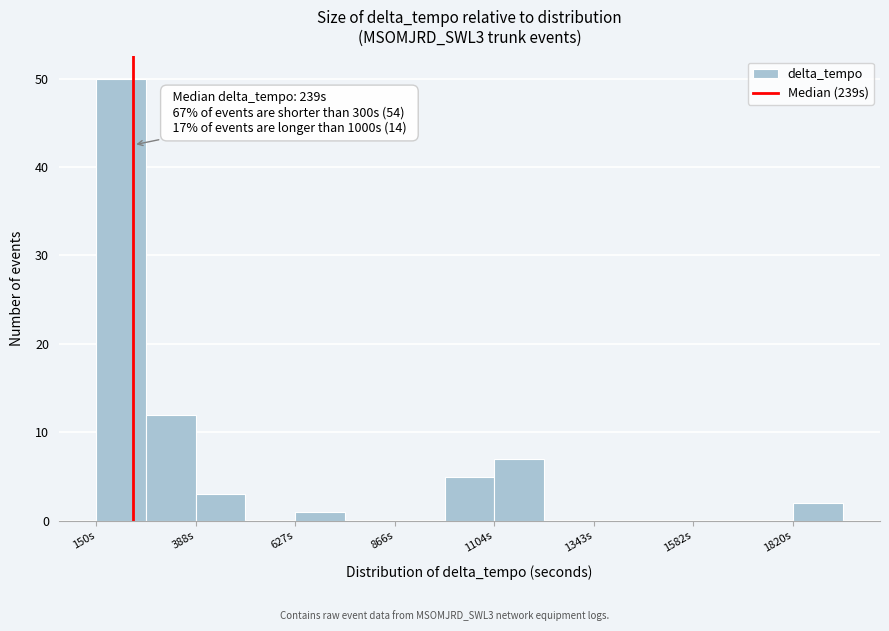

Around what value on the x-axis is the tallest bar? Give the approximate position of its centre, as read against the axis.

200